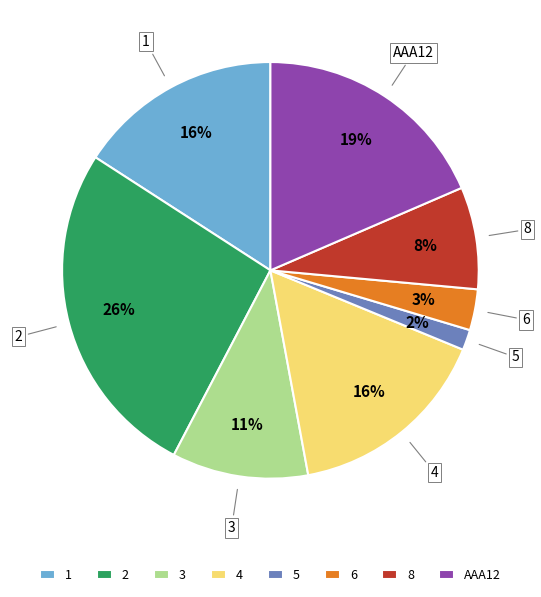

To the nearest percent, what is the average slice percentage?

12%